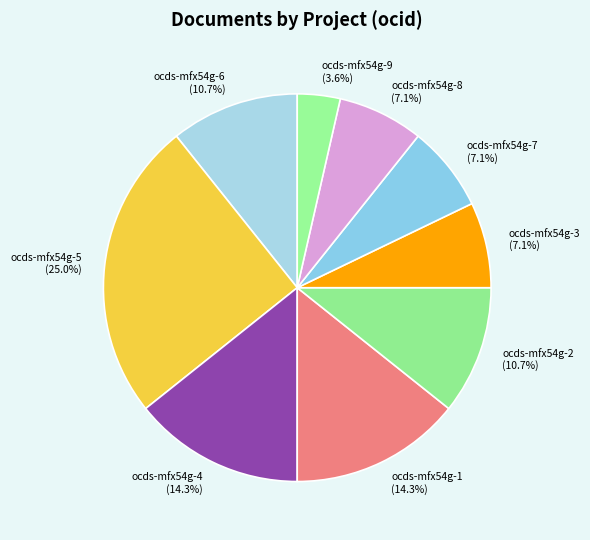

Does ocds-mfx54g-3 account for over 50% of the chart?

No